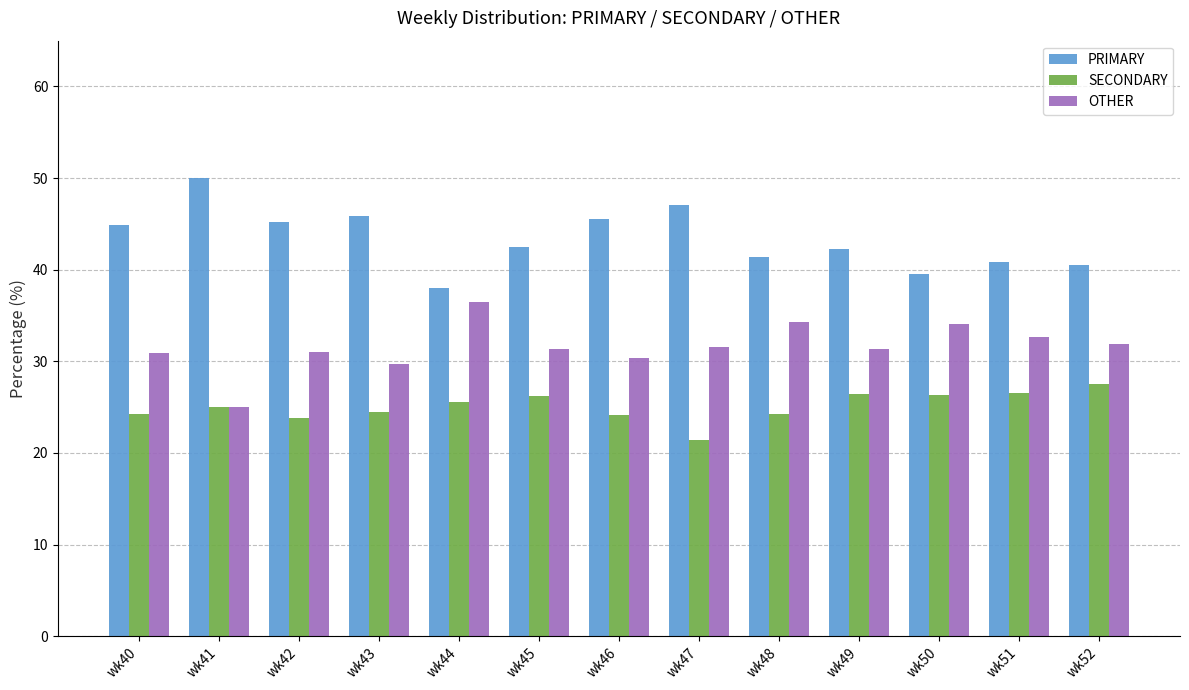

List the series in order of their peak value, lowest first.

SECONDARY, OTHER, PRIMARY